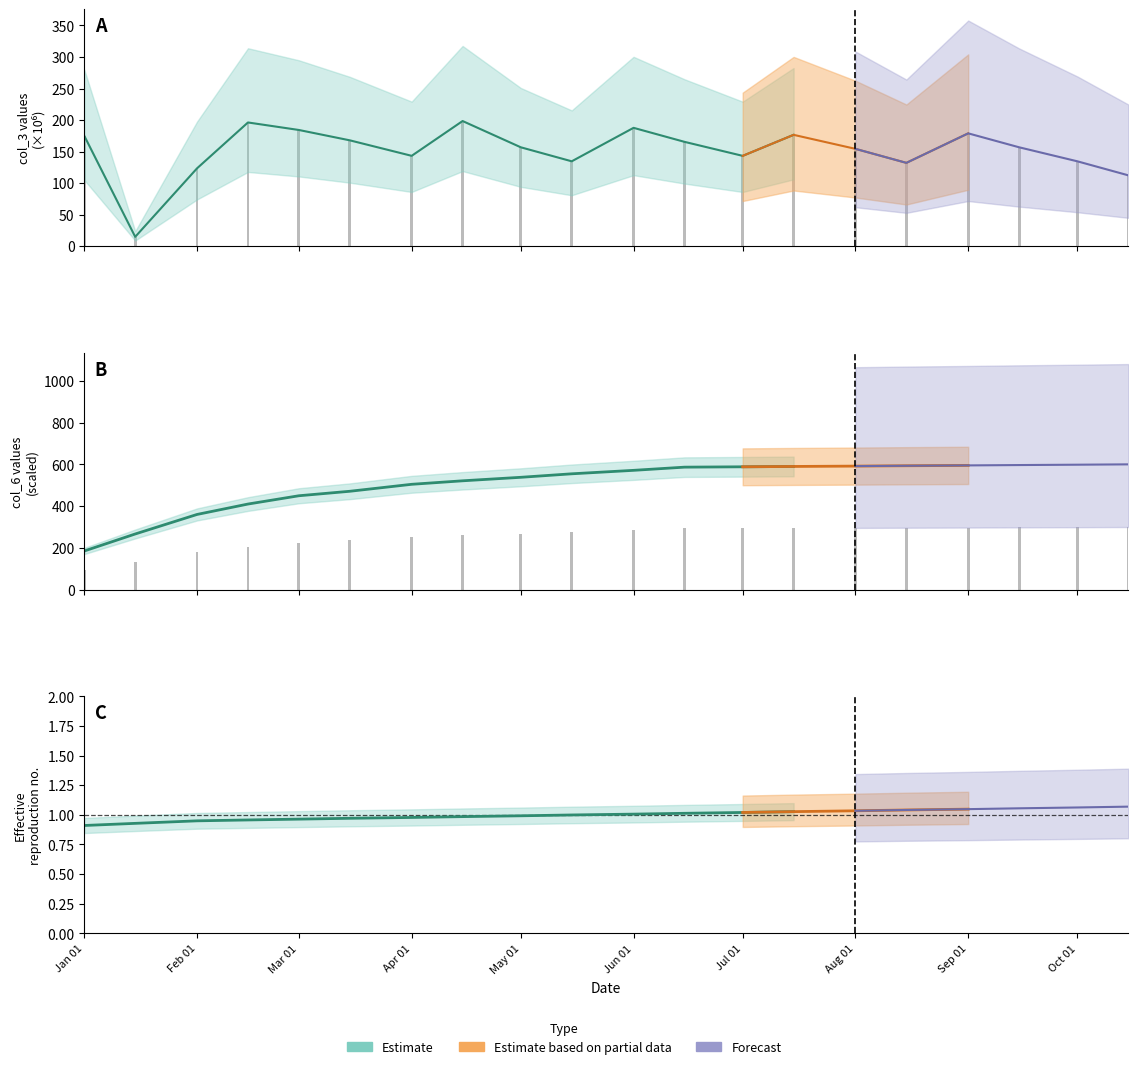

List the series in order of their overall mean, highest first.

col_6 raw, col_3 raw